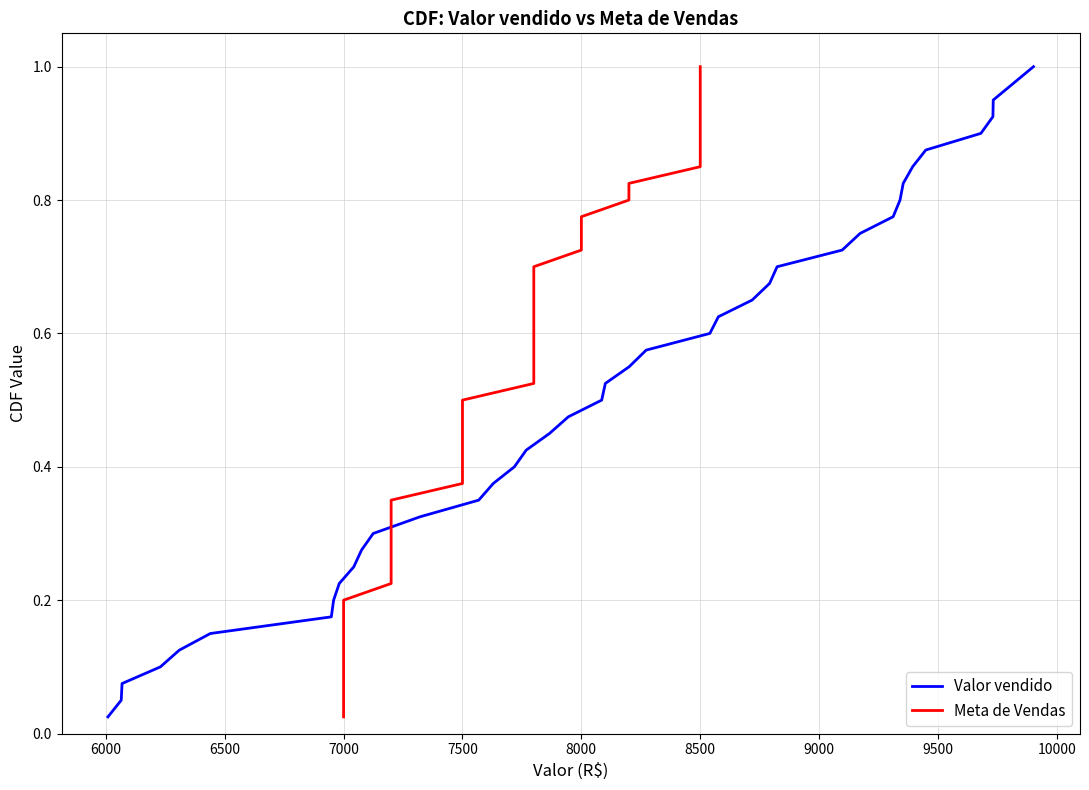

What is the maximum value shown in the chart?

1.0